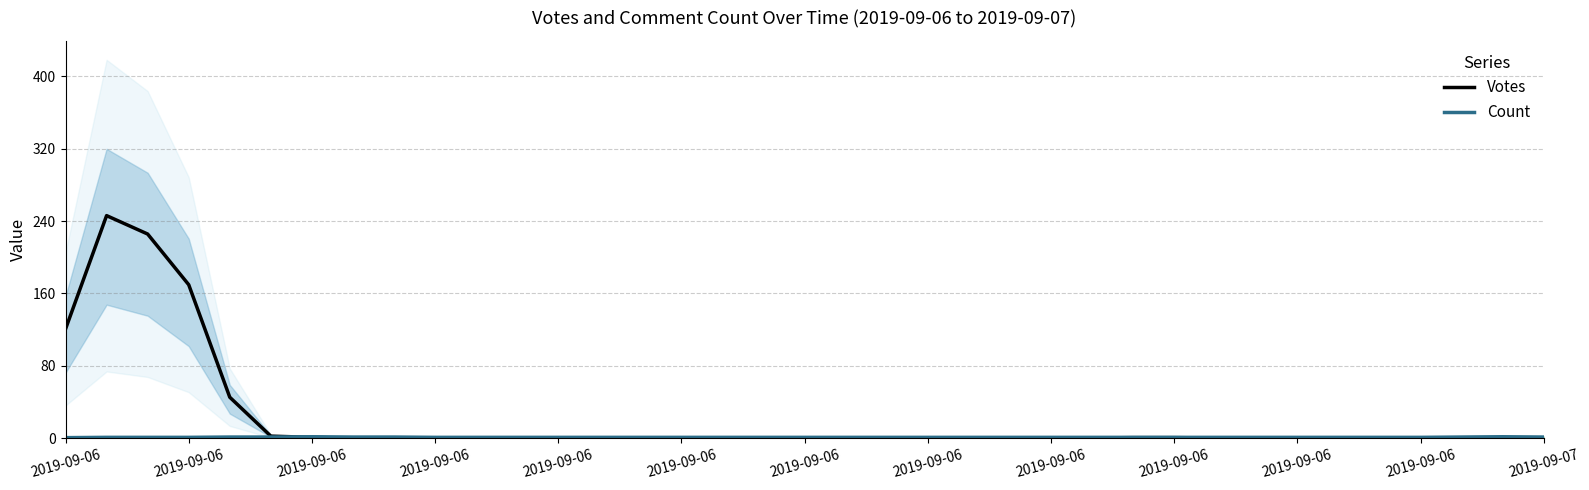

Is this an area chart (filled region under the line)?

No